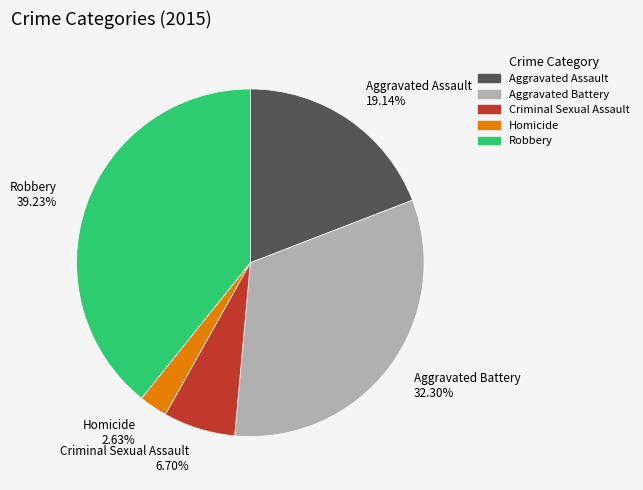

What percentage is NOT represented by Criminal Sexual Assault?

93.3%